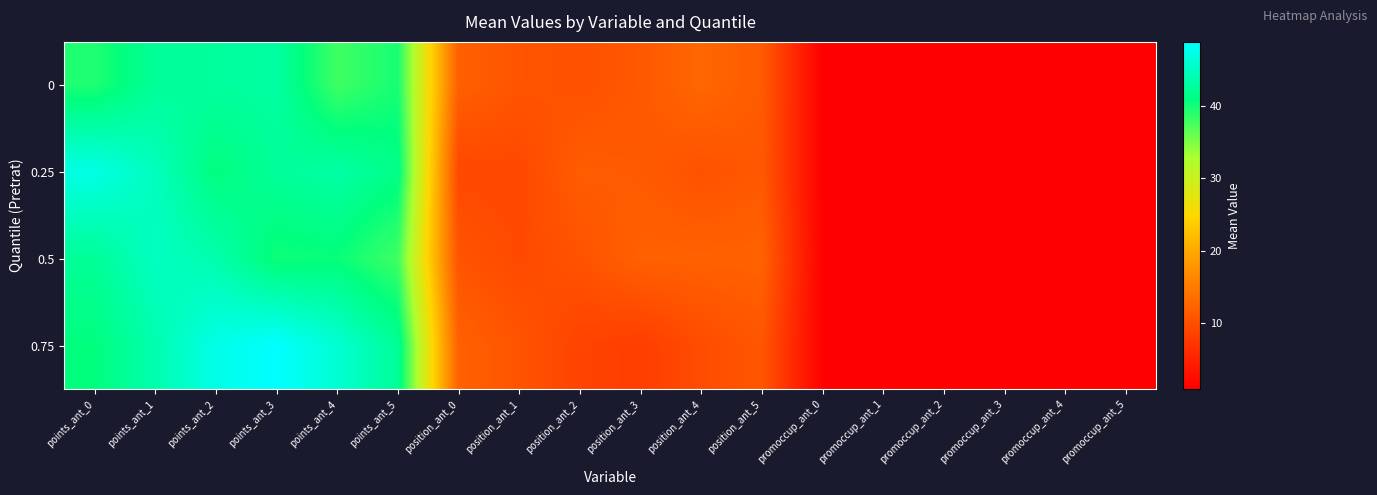

List the series in order of their overall mean, highest first.

0.75, 0.25, 0.5, 0